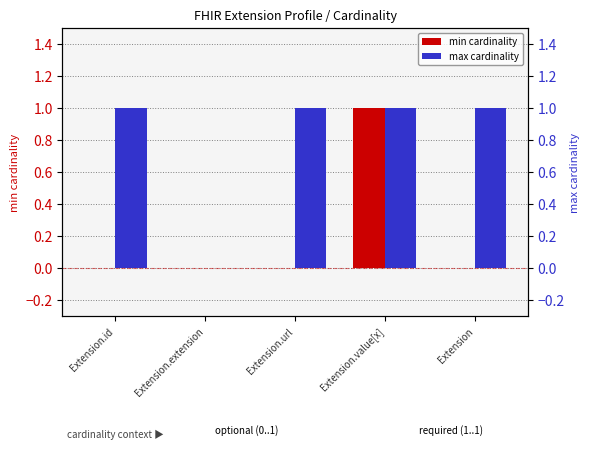

Are the bars horizontal?

No